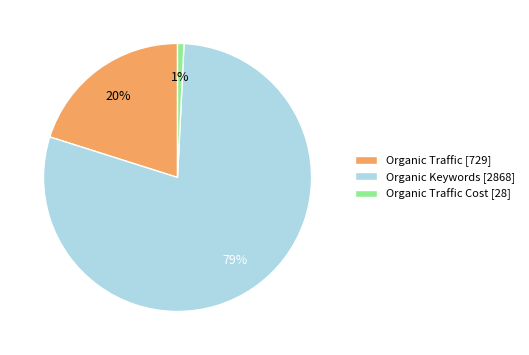

To the nearest percent, what portion does Organic Traffic Cost [28] represent?

1%